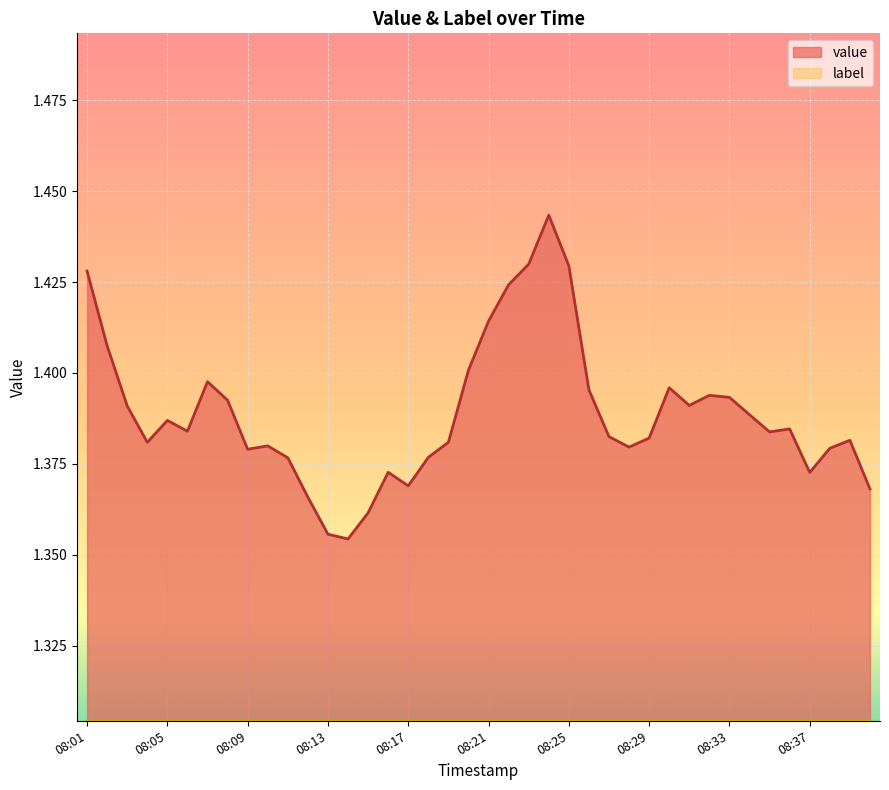

Rank the categories by value from lowest to highest.

08:14, 08:13, 08:15, 08:12, 08:40, 08:17, 08:37, 08:16, 08:11, 08:18, 08:09, 08:38, 08:28, 08:10, 08:04, 08:19, 08:39, 08:29, 08:27, 08:35, 08:06, 08:36, 08:05, 08:34, 08:03, 08:31, 08:08, 08:33, 08:32, 08:26, 08:30, 08:07, 08:20, 08:02, 08:21, 08:22, 08:01, 08:25, 08:23, 08:24